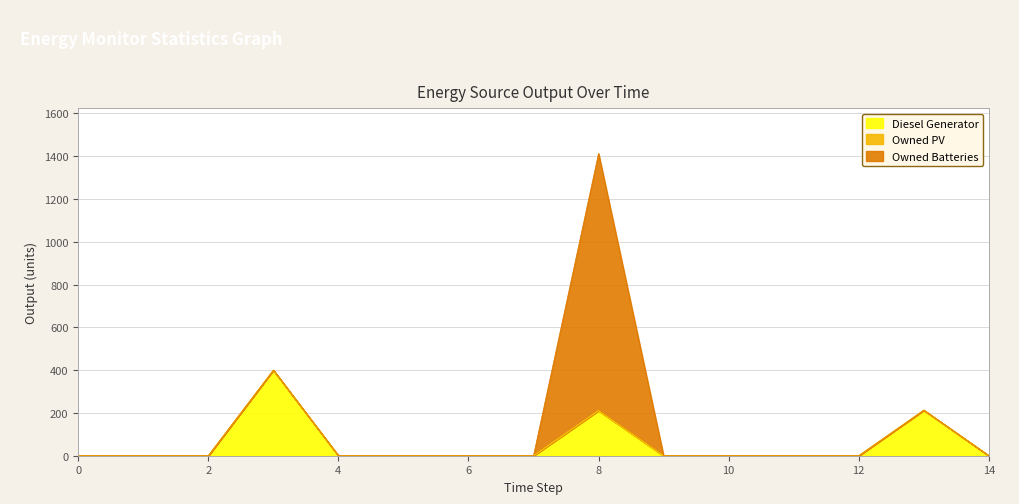

True or false: Diesel Generator and Owned PV intersect in this chart.

False